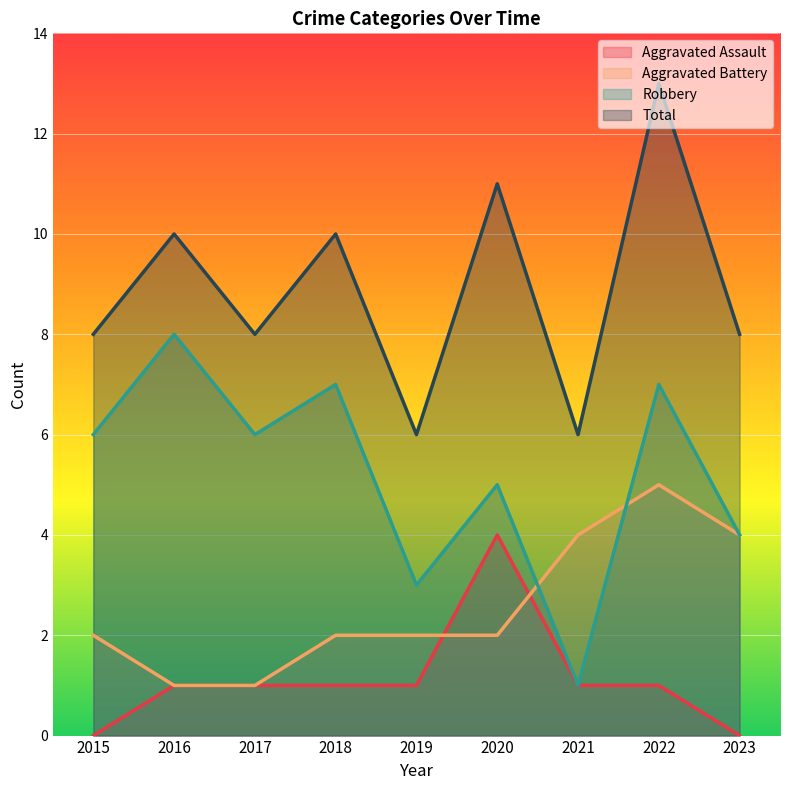

Reading left to right, transcribe all the data shown in this chart.

Aggravated Assault: 0	1	1	1	1	4	1	1	0
Aggravated Battery: 2	1	1	2	2	2	4	5	4
Robbery: 6	8	6	7	3	5	1	7	4
Total: 8	10	8	10	6	11	6	13	8